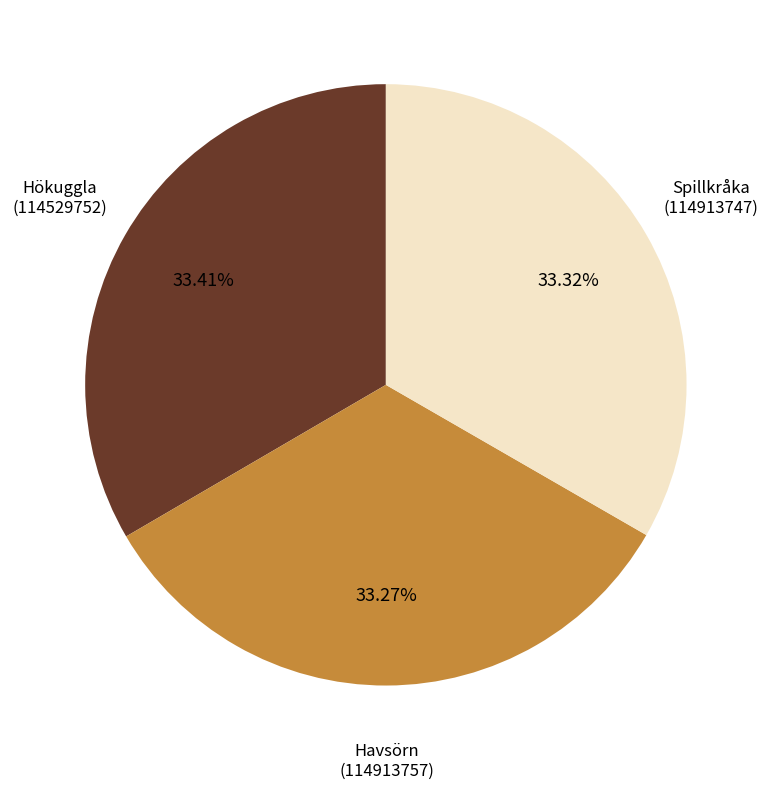

Count the number of slices in the pie.

3